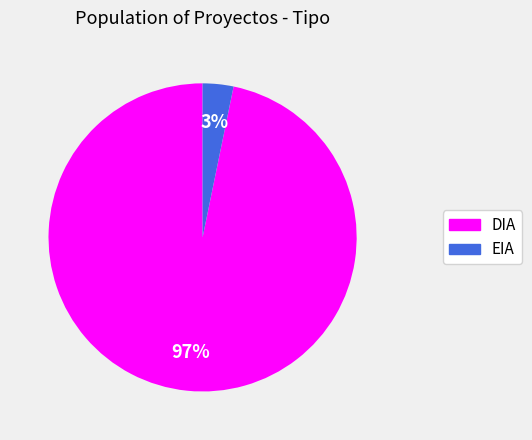

Between DIA and EIA, which is larger?

DIA